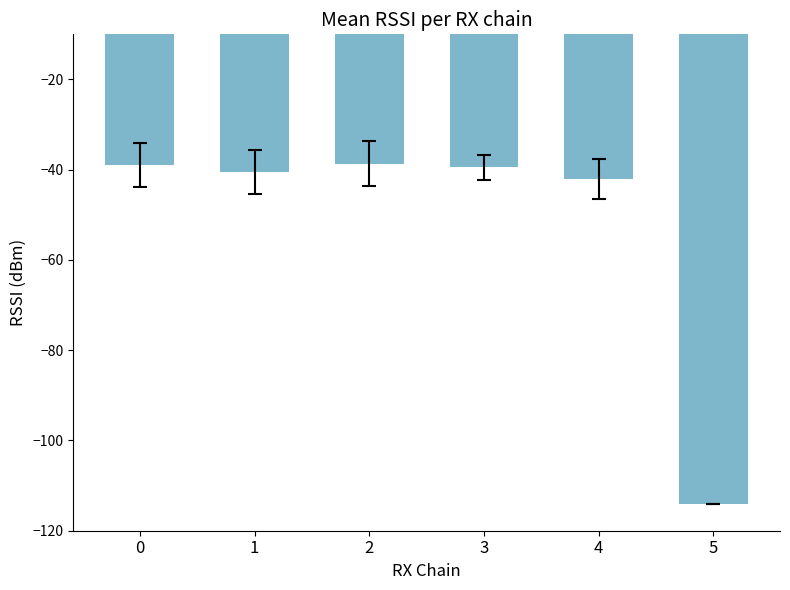

How many bars are there in total?

6